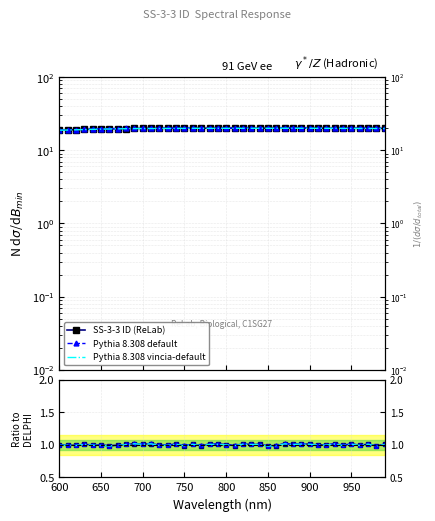

True or false: Pythia 8.308 default and Pythia 8.308 vincia-default intersect in this chart.

False